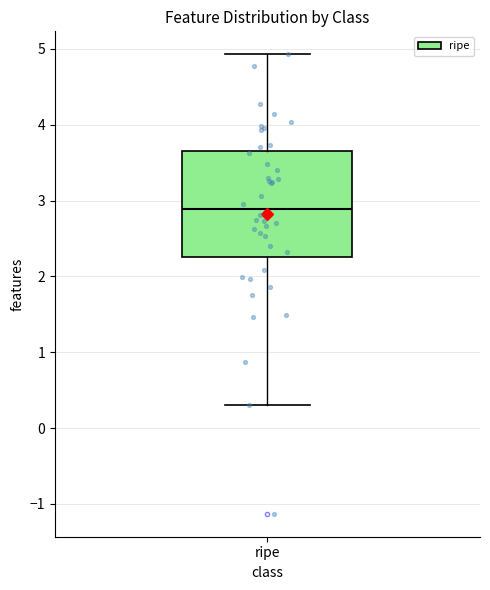

Where is the lower edge of the box for ripe on the y-axis? The values are not printed on the chart, so give them approximately, as read against the axis.

2.3